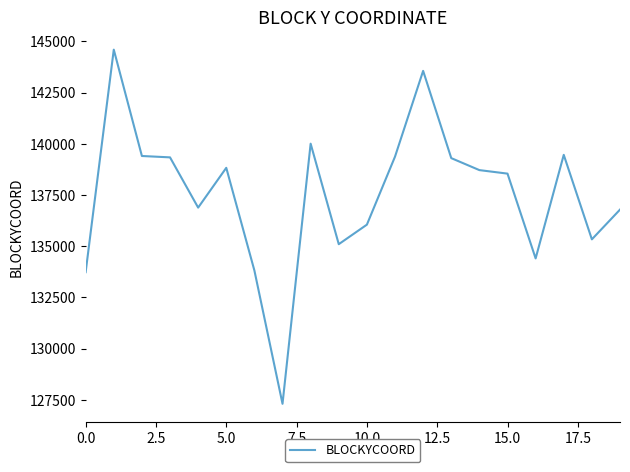

What is the smallest value displayed?

127300.0